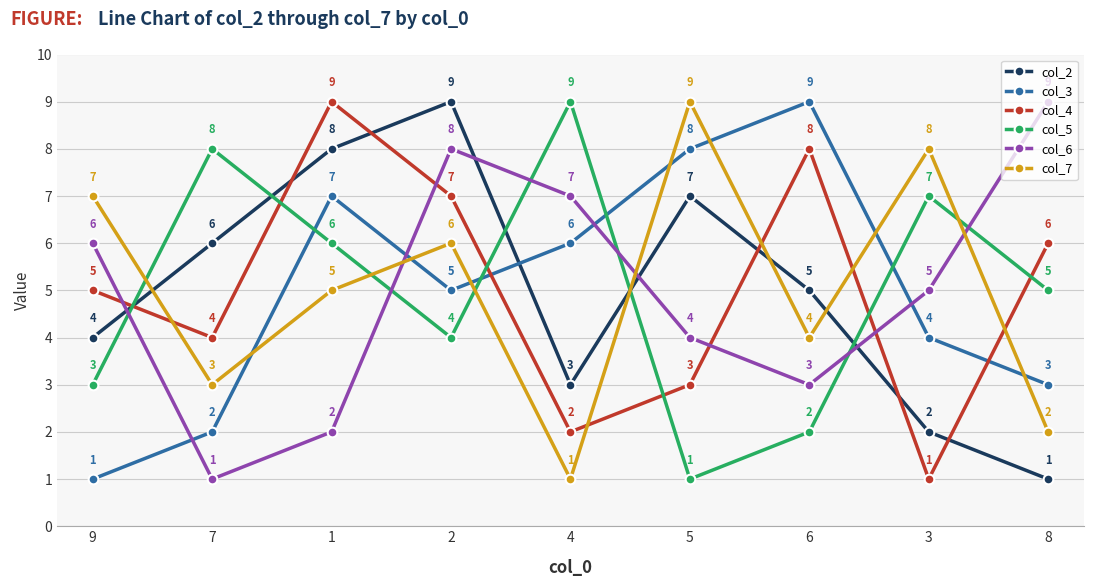

What is the difference between the highest and lowest values at 5?

8